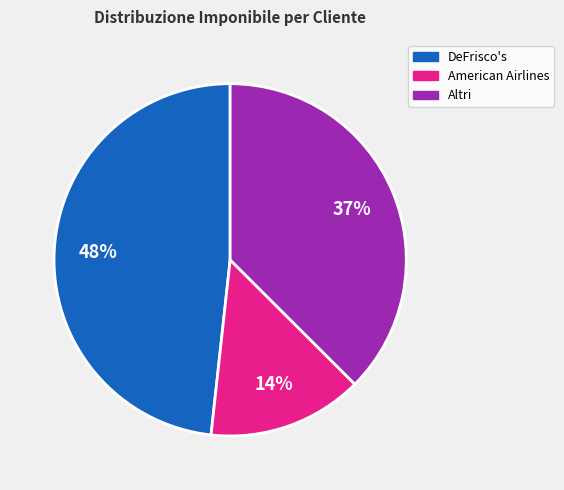

Count the number of slices in the pie.

3